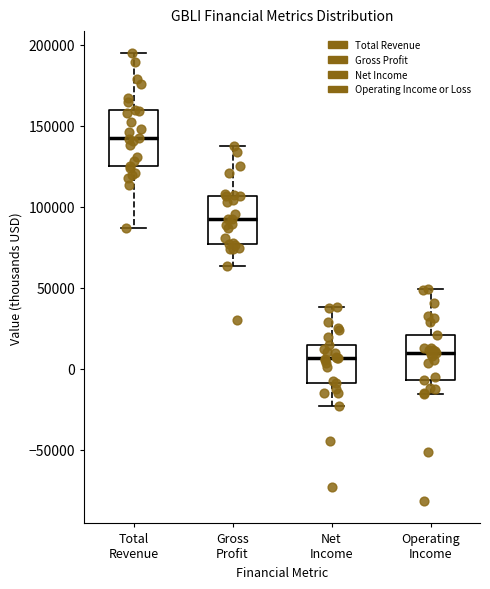

Where is the upper edge of the box for Gross Profit on the y-axis? The values are not printed on the chart, so give them approximately, as read against the axis.

105000